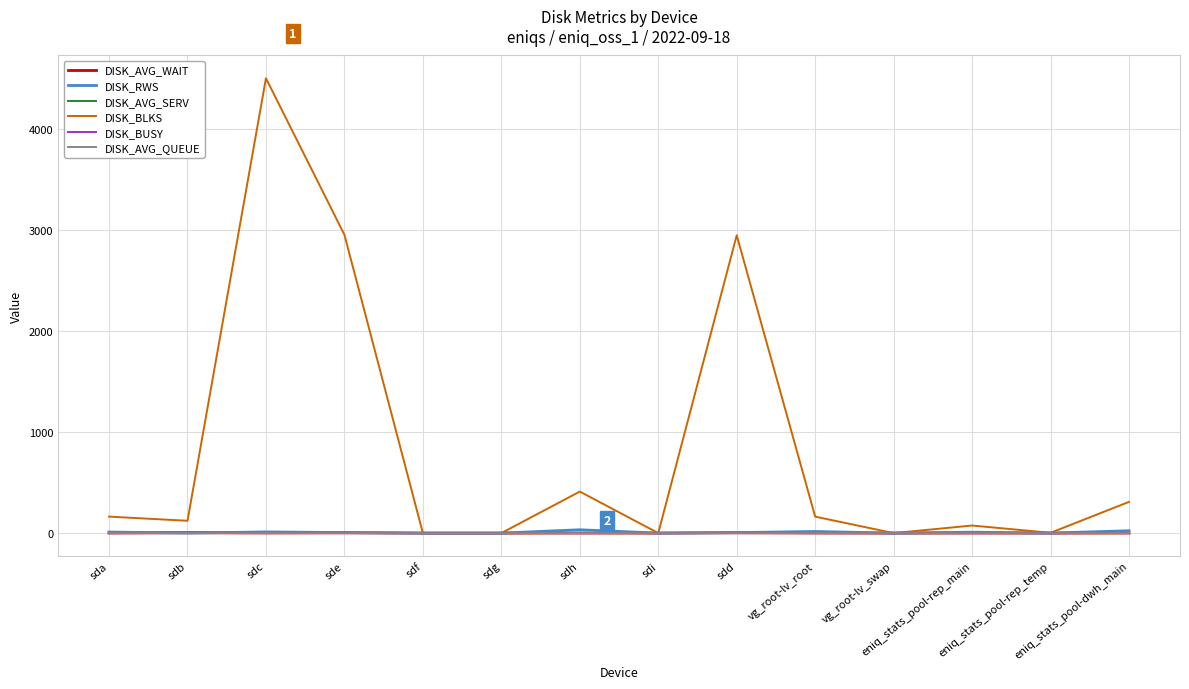

What is the maximum value shown in the chart?

4501.0